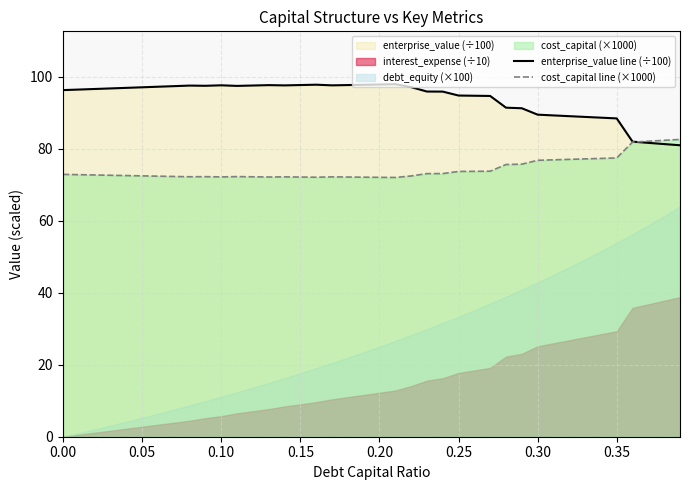

What is the maximum value for cost_capital line (×1000)?

82.5